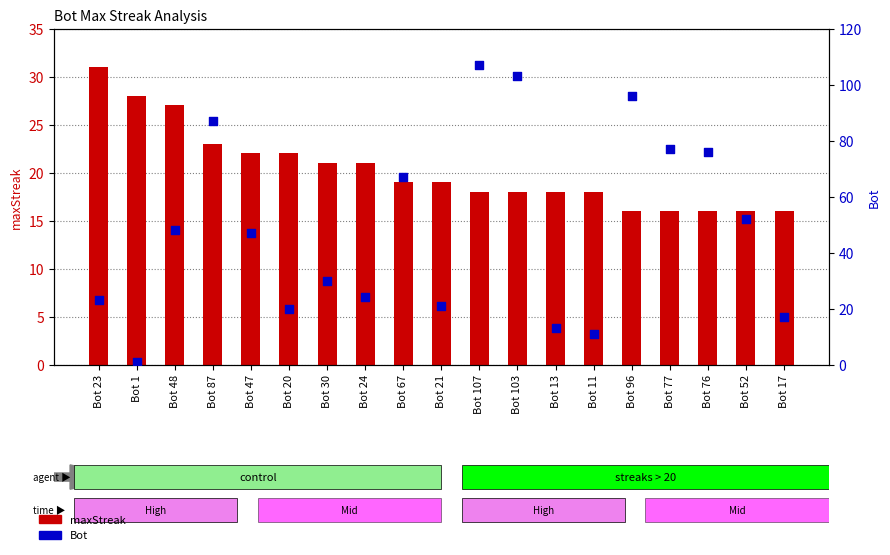

Which series has the largest total across all categories?

Bot